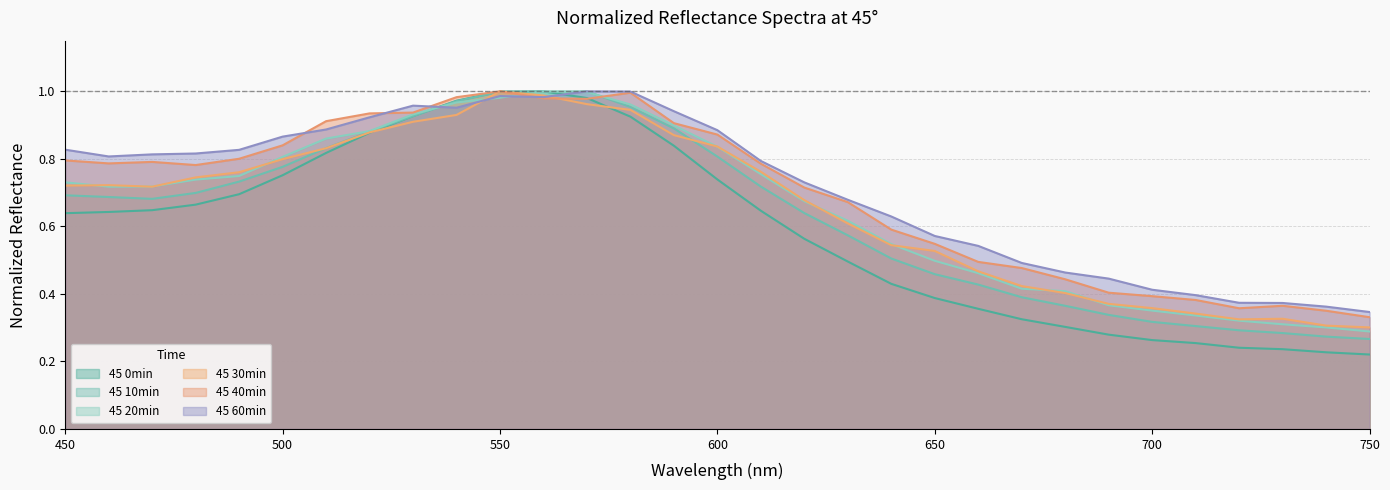

Between 610 and 740, which series saw the biggest shift?

45 30min_normalized